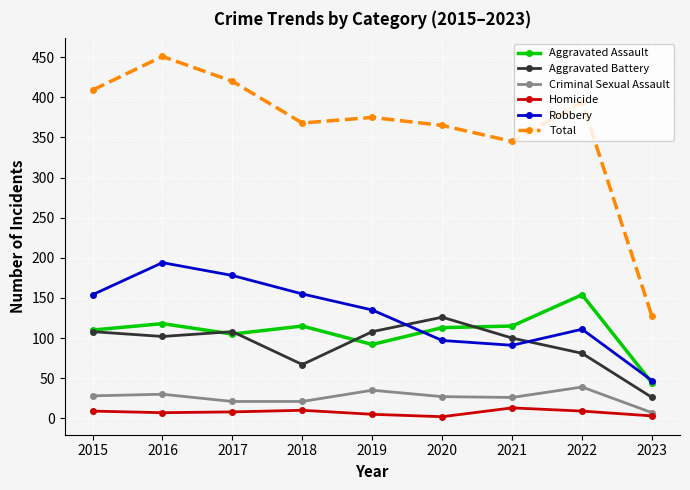

Is the value of Total at 2021 greater than the value of Criminal Sexual Assault at 2019?

Yes